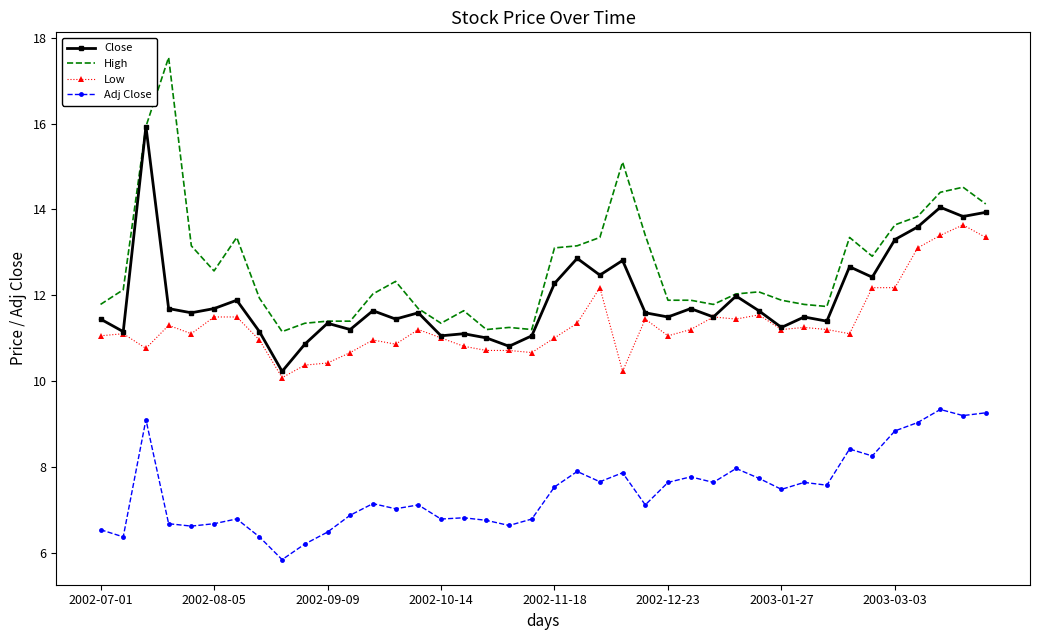

Which series has the largest total across all categories?

High